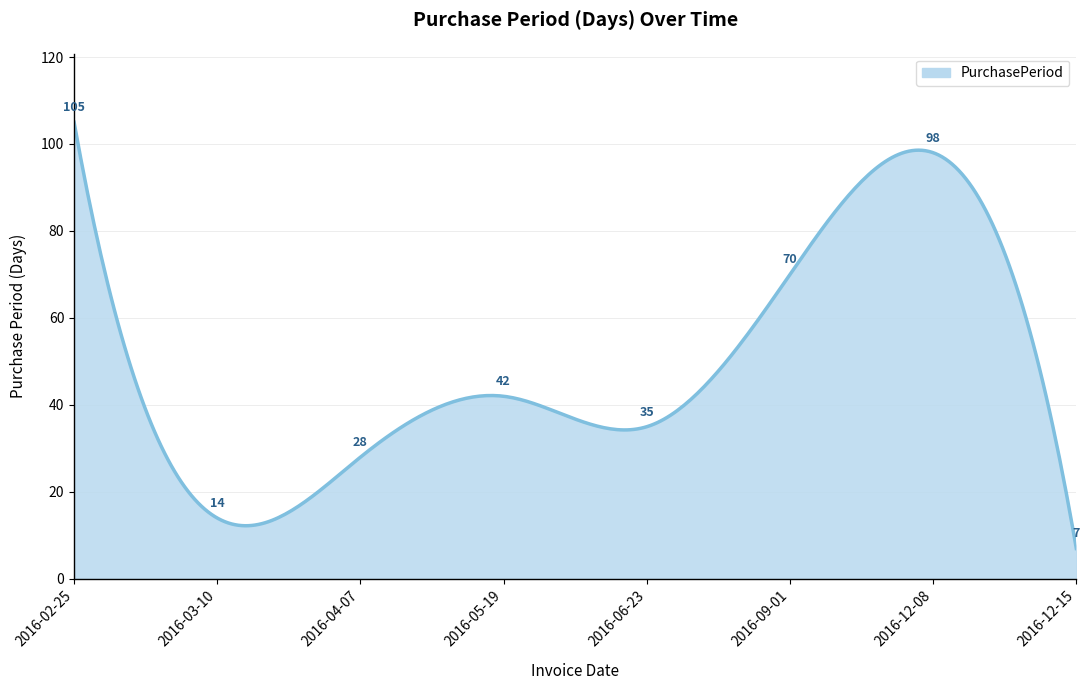

What is the difference between the maximum and minimum values?

98.0